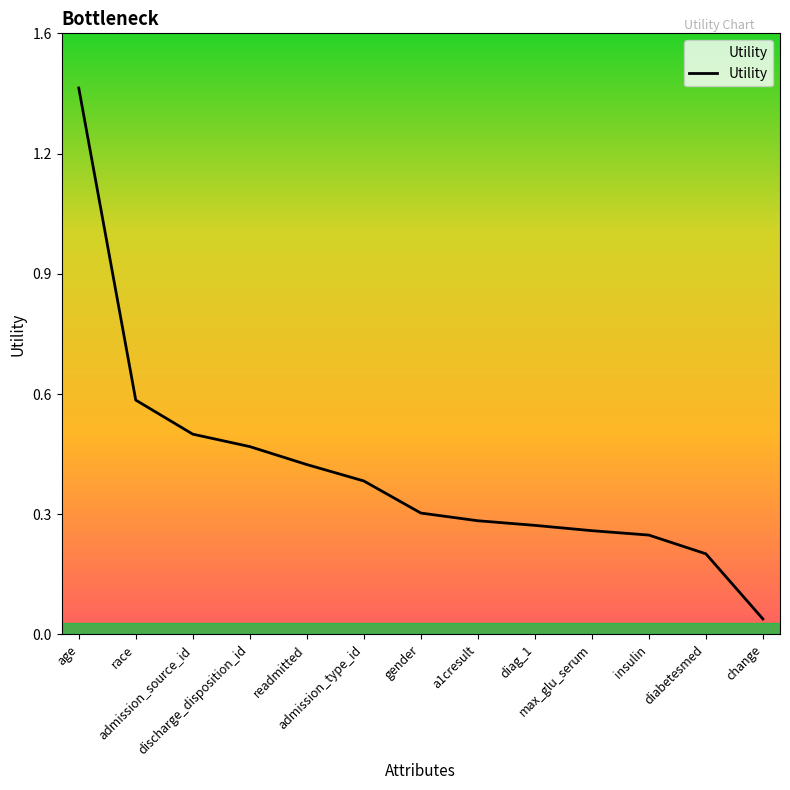

What is the sum of the values at change and age?

1.5